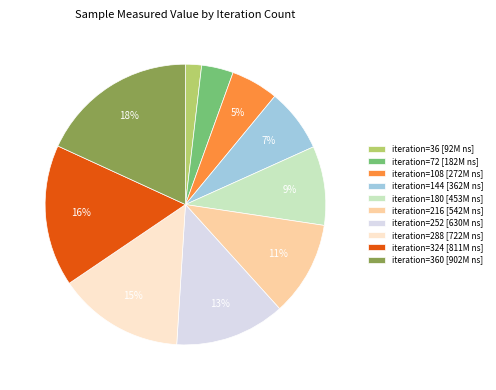

Is it true that iteration=144 [362M ns] is 7% of the pie?

True